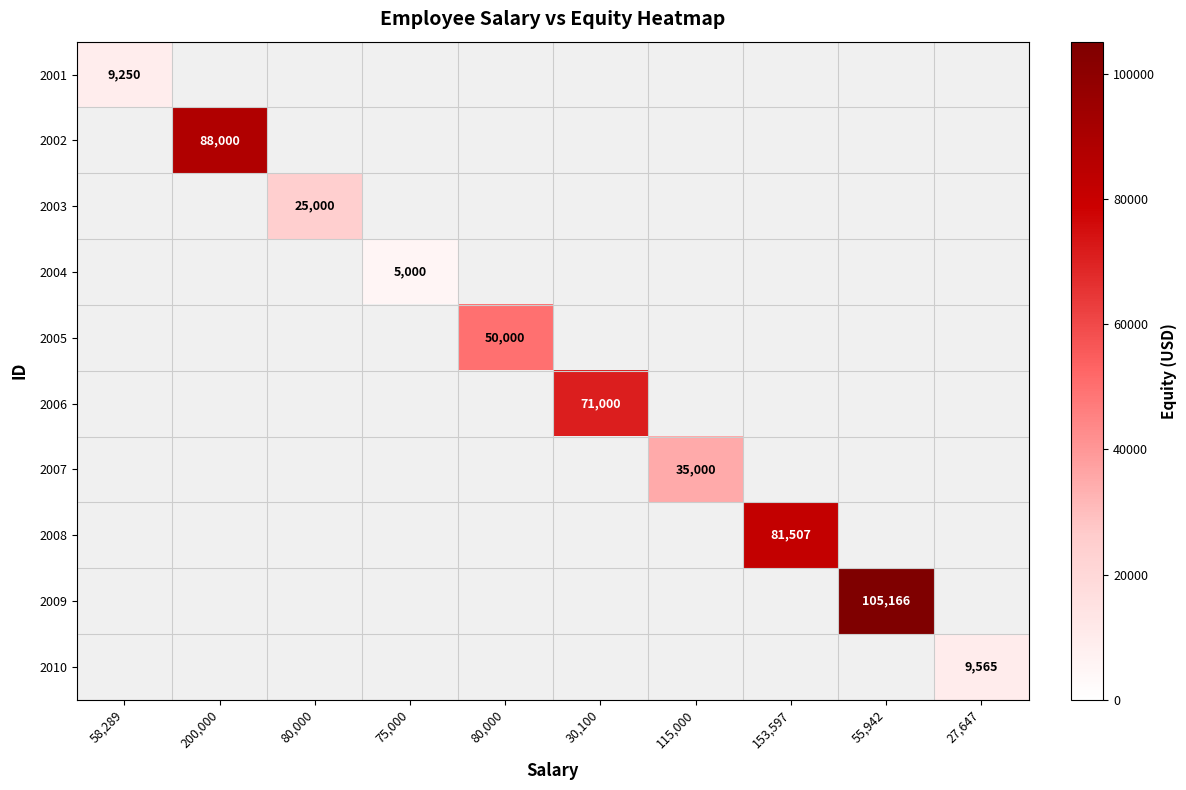

At how many categories does at least one series exceed 81925?

2